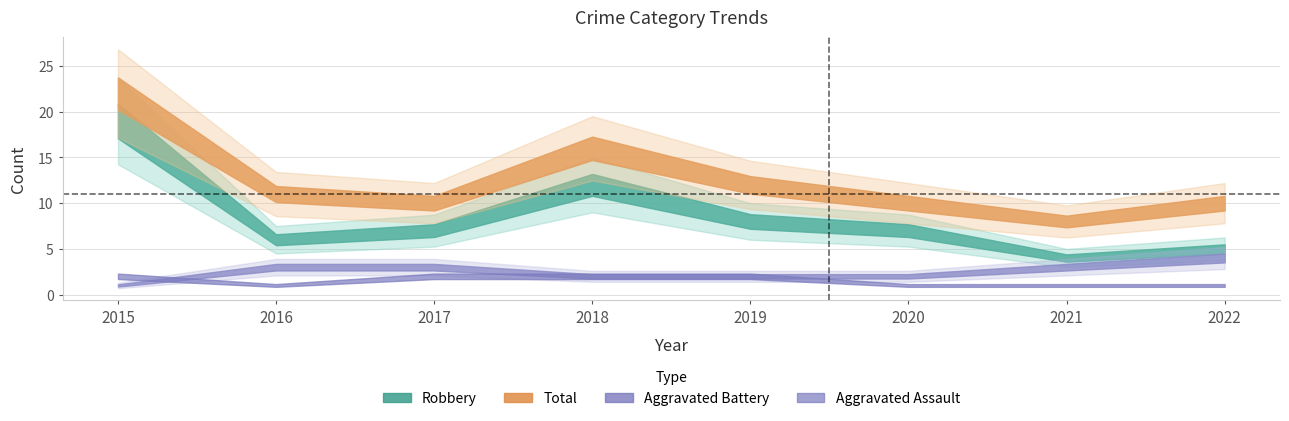

Reading right to left, what are all the values shown in this chart?

Aggravated Assault: 2022=1	2021=1	2020=1	2019=2	2018=2	2017=2	2016=1	2015=2
Aggravated Battery: 2022=4	2021=3	2020=2	2019=2	2018=2	2017=3	2016=3	2015=1
Robbery: 2022=5	2021=4	2020=7	2019=8	2018=12	2017=7	2016=6	2015=19
Total: 2022=10	2021=8	2020=10	2019=12	2018=16	2017=10	2016=11	2015=22